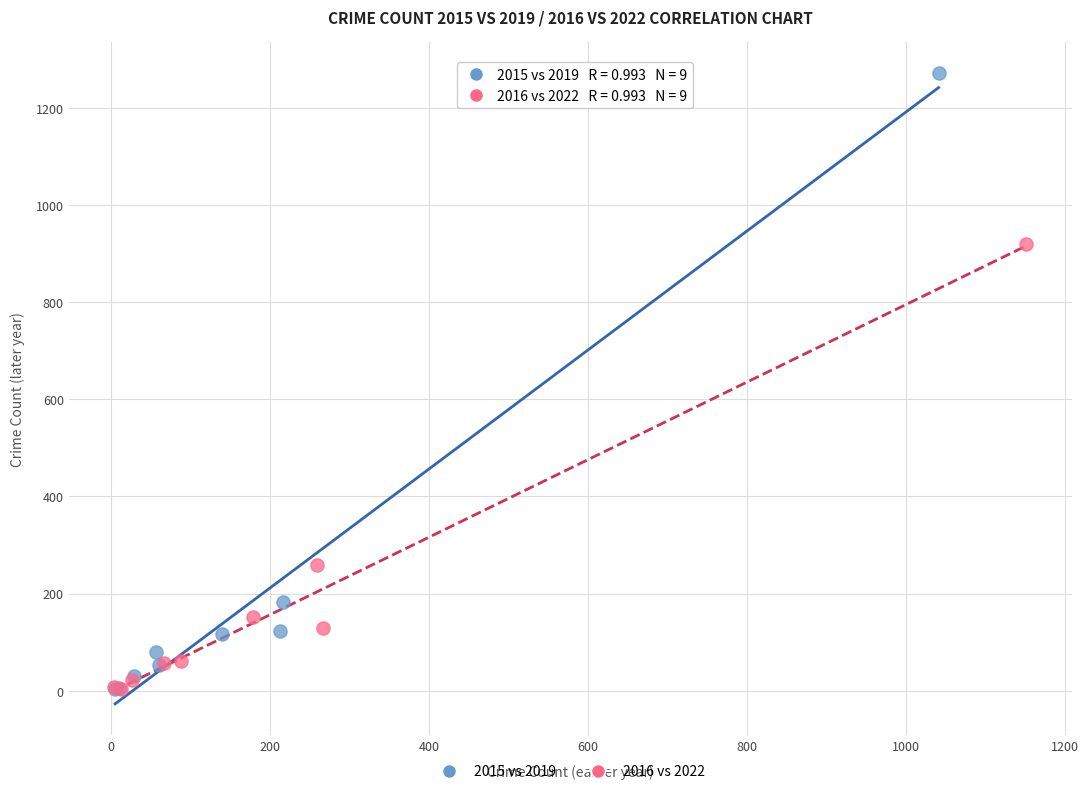

Which series has the widest spread of Y values?

2015 vs 2019